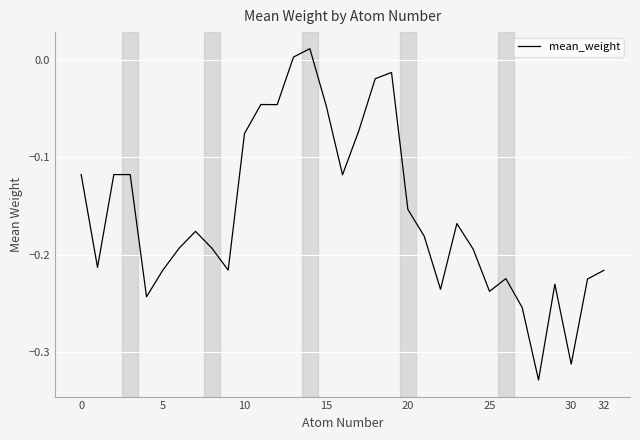

The value at 0 is -0.2. True or false?

False